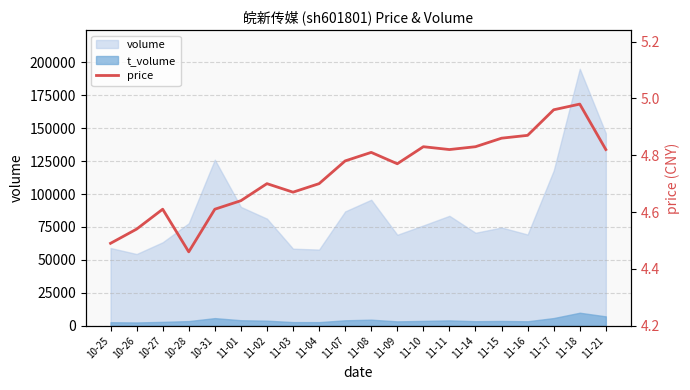

At which category does the chart reach its minimum across all series?

10-28